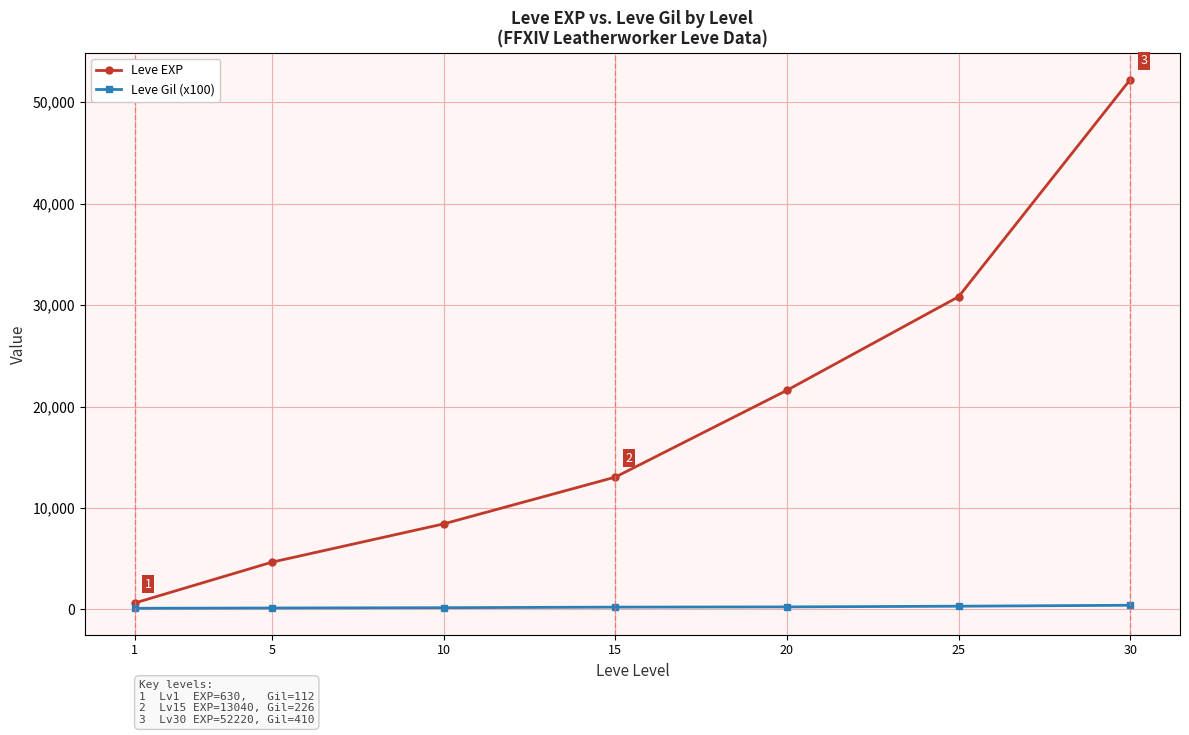

What is the maximum value shown in the chart?

52220